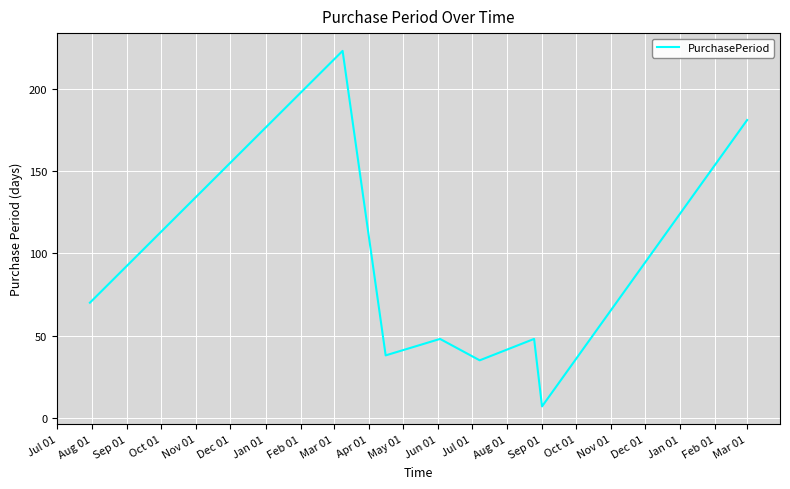

True or false: there are more than 2 points higher than both neighbors.

True